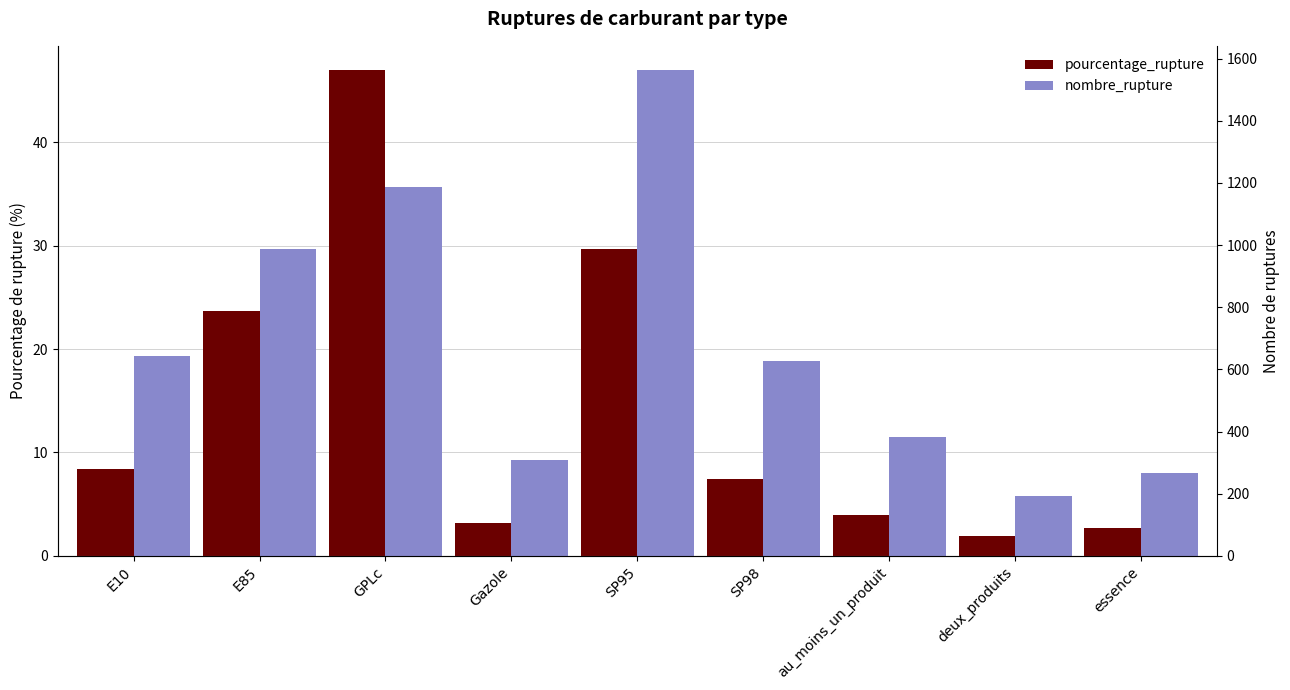

What is the sum of the nombre_rupture values at essence and E10?

910.0